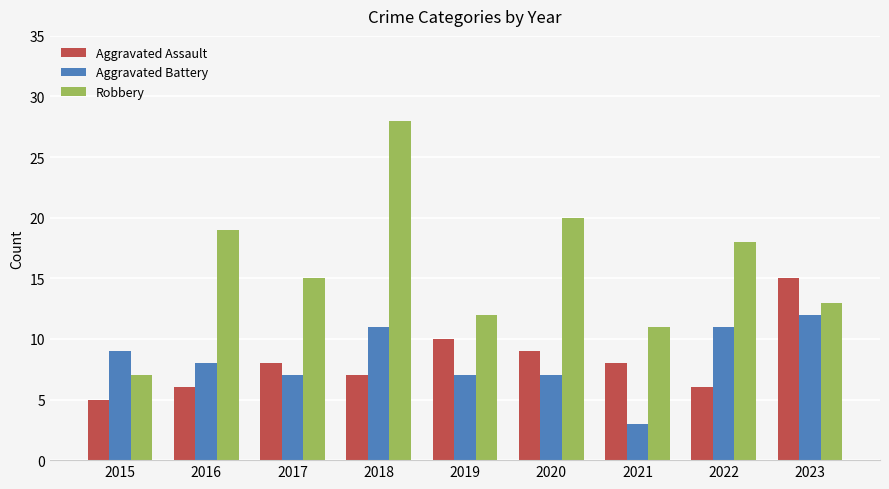

At which category is the sum across all series the highest?

2018